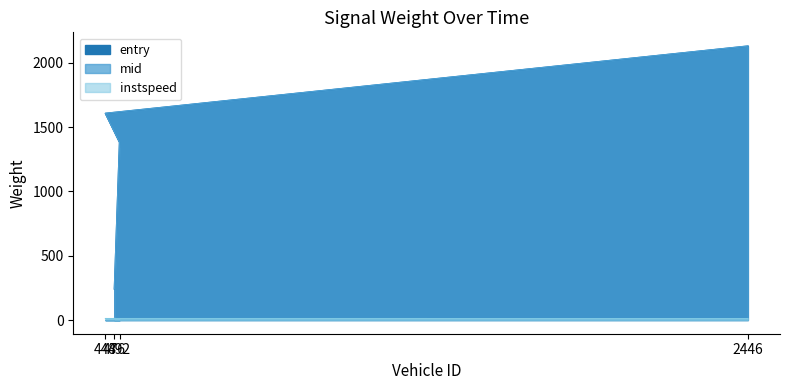

What is the difference between the highest and lowest values at 448?

1596.6